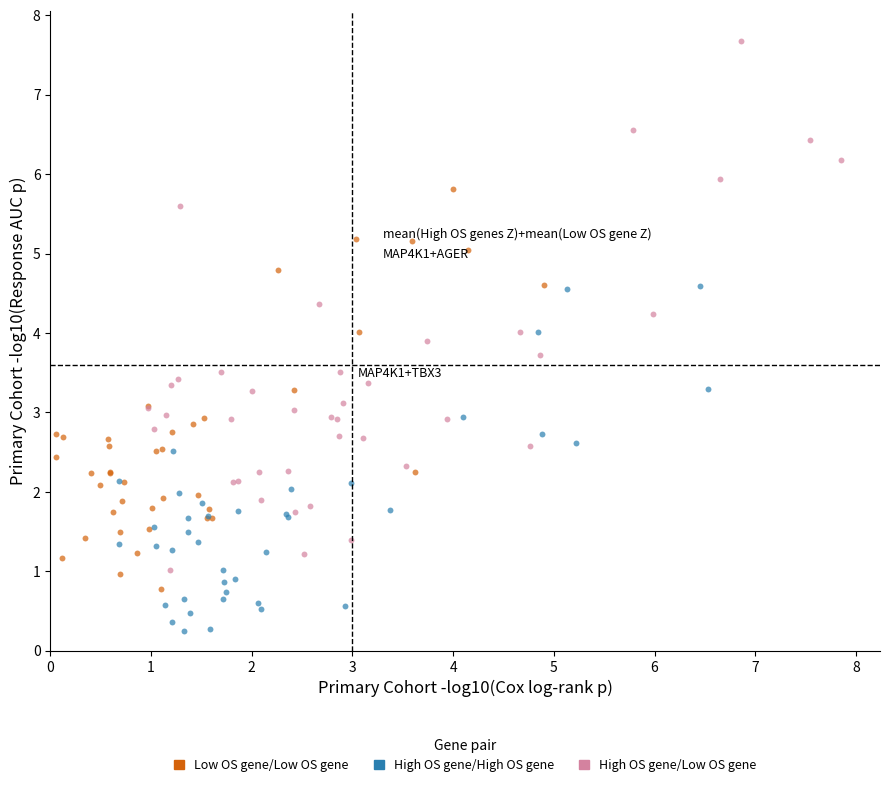

Which series contains the highest Y value?

High OS gene/Low OS gene